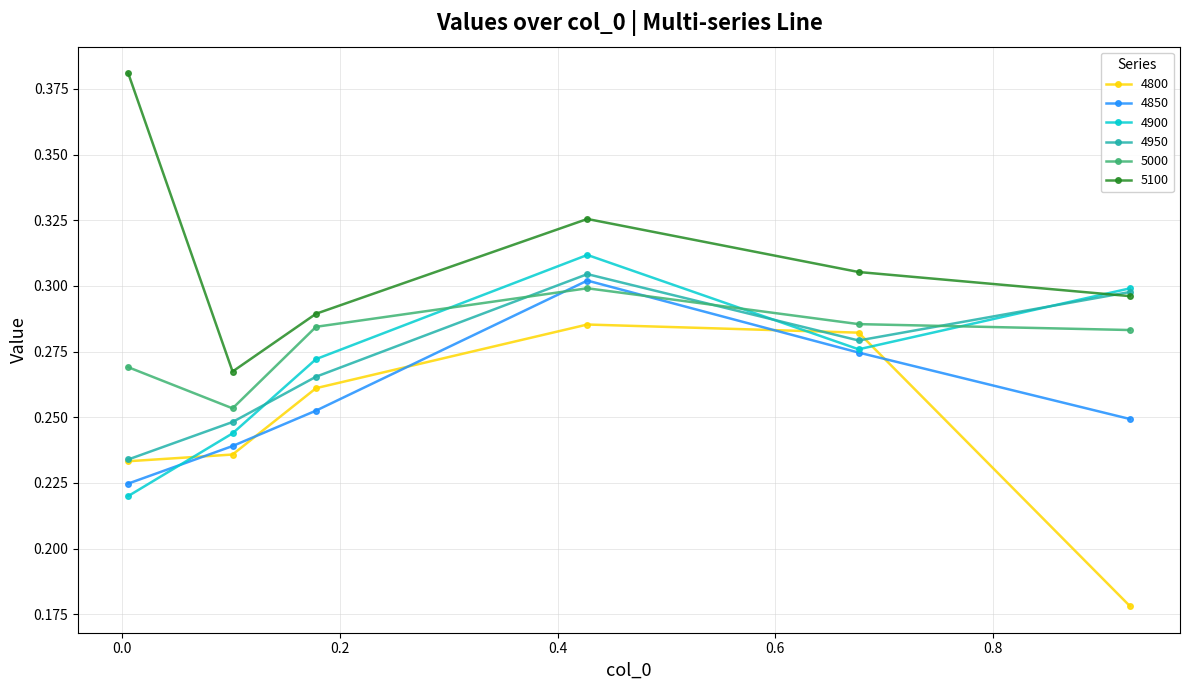

At how many categories does at least one series exceed 0?

6